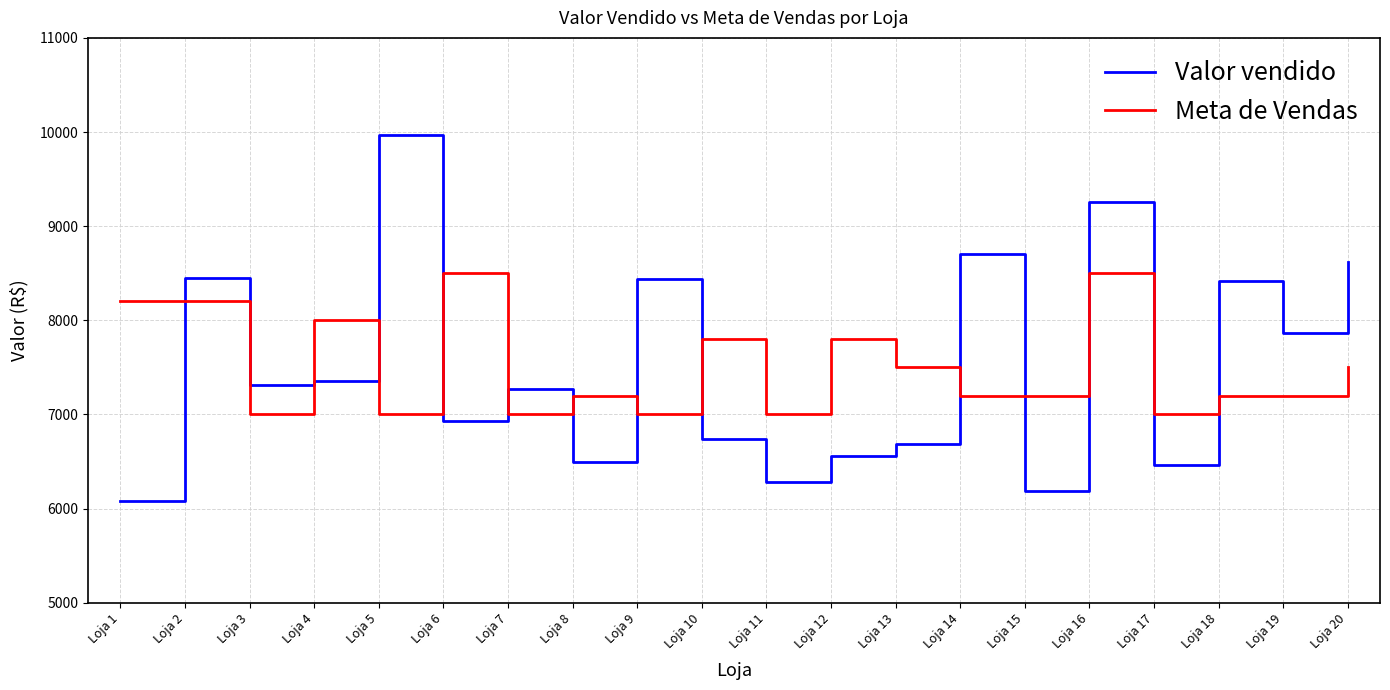

Where is the first local minimum for Meta de Vendas?

Loja 3